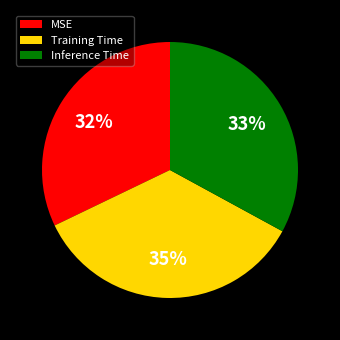

Does MSE account for over 50% of the chart?

No